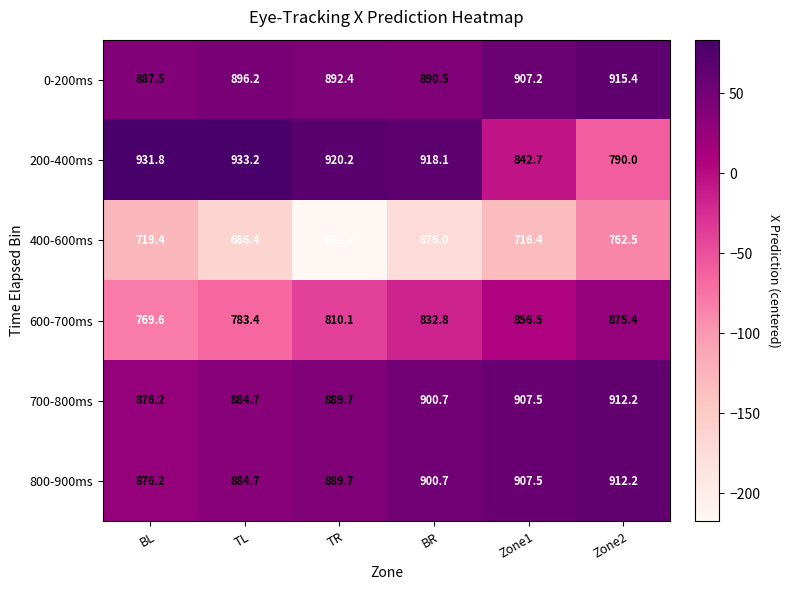

Which series changed the most between TL and Zone1?

200-400ms